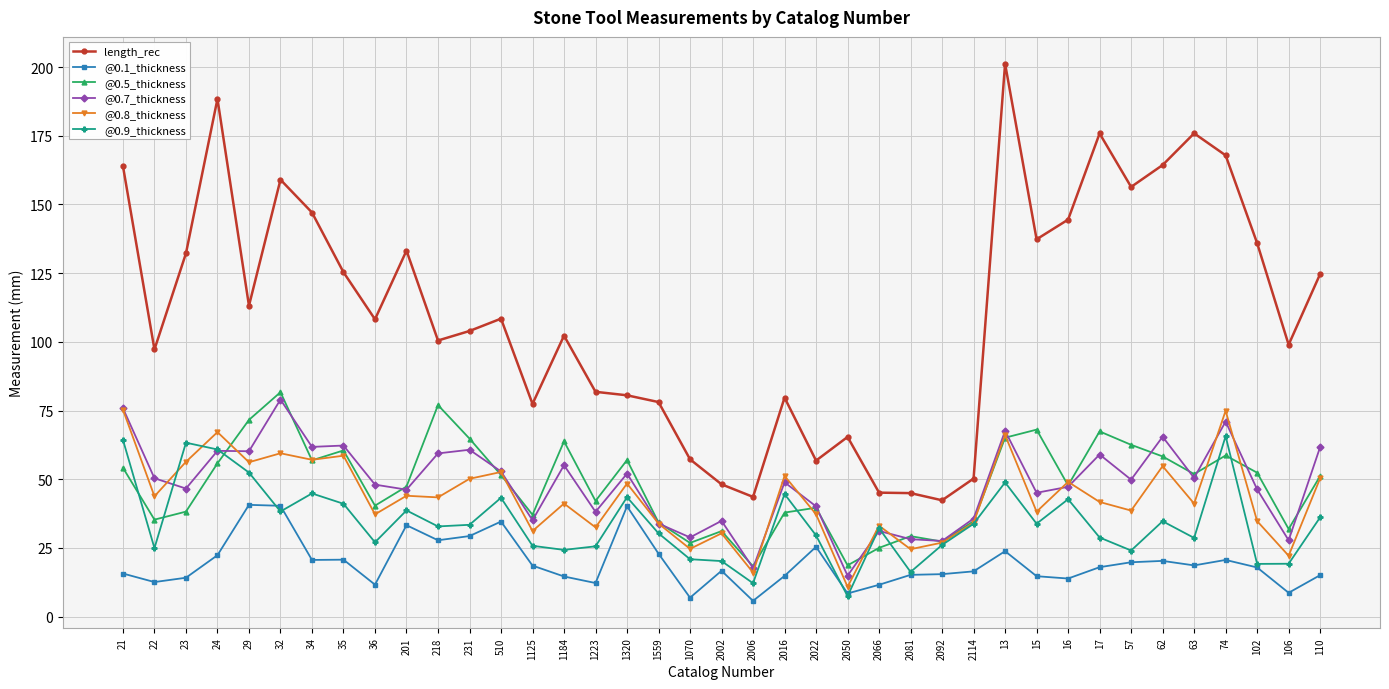

What position from the left is 1184?

15